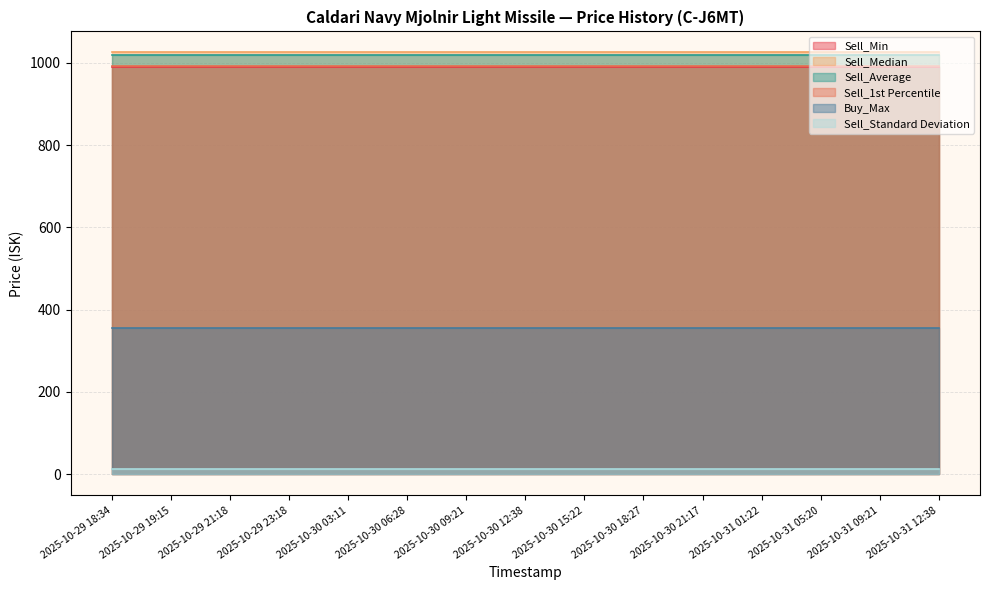

What is the minimum value shown in the chart?

14.0